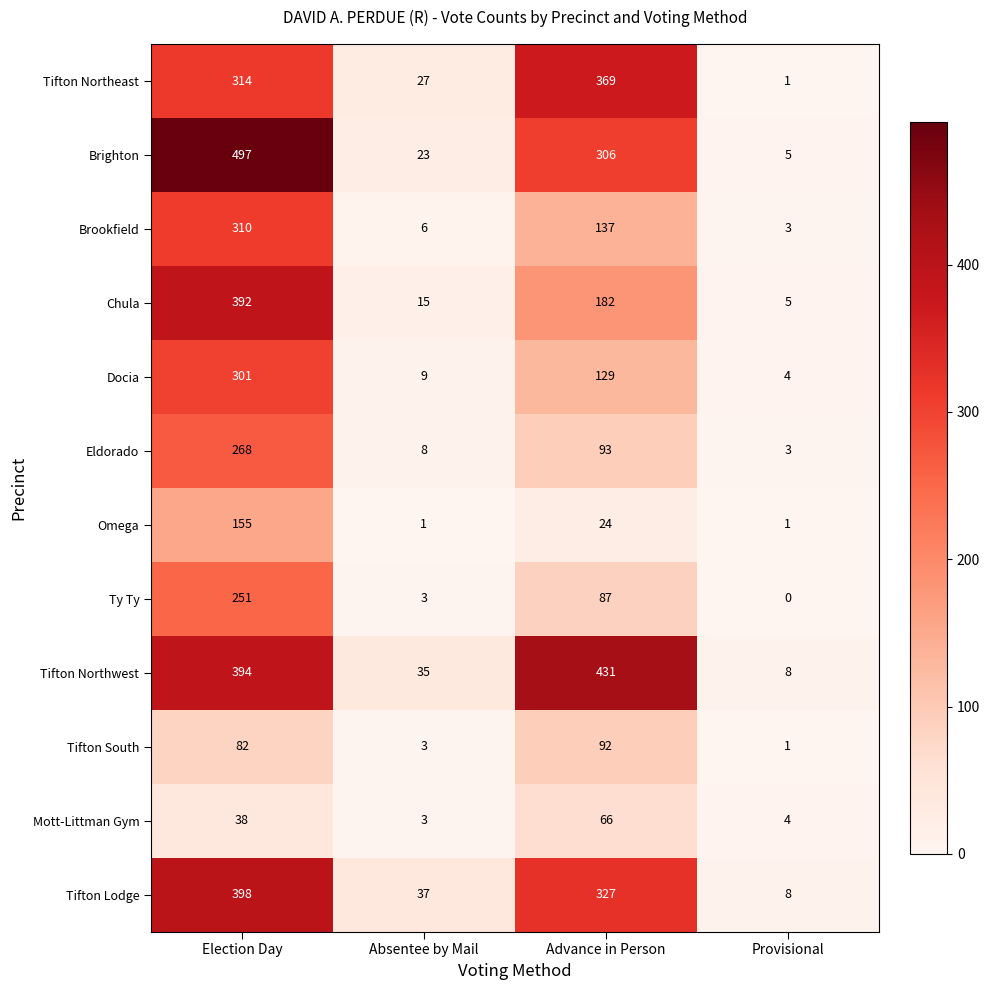

What is the difference between the Chula values at Election Day and Provisional?

387